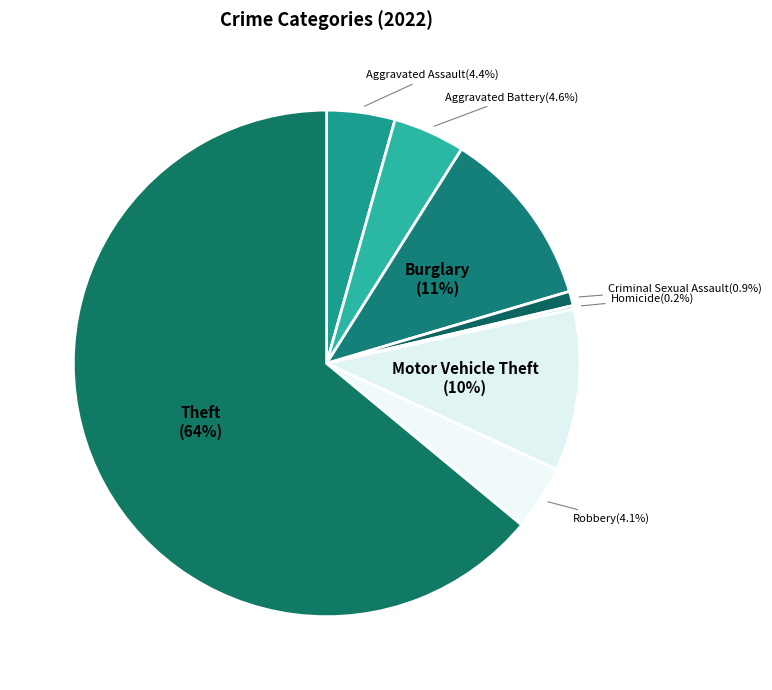

Does any single category account for the majority?

Yes